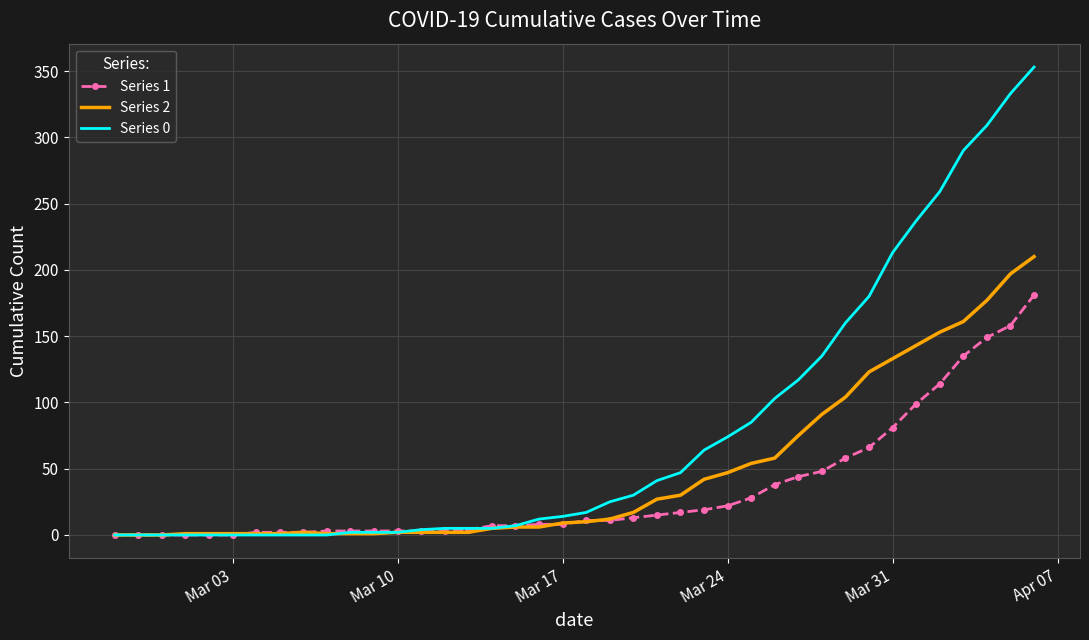

Rank the series by their average value, from highest to lowest.

Series 0, Series 2, Series 1